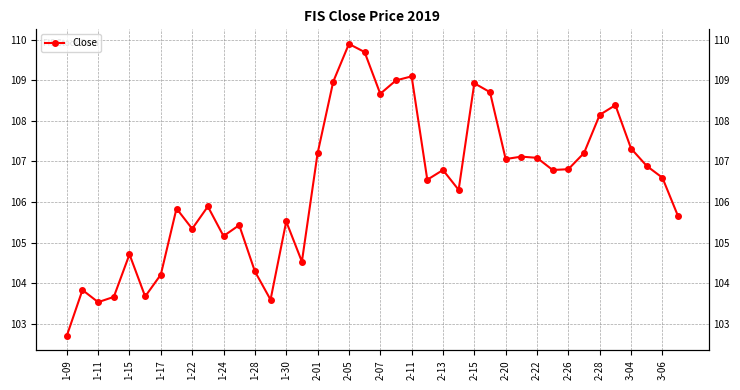

What is the smallest value displayed?

102.7